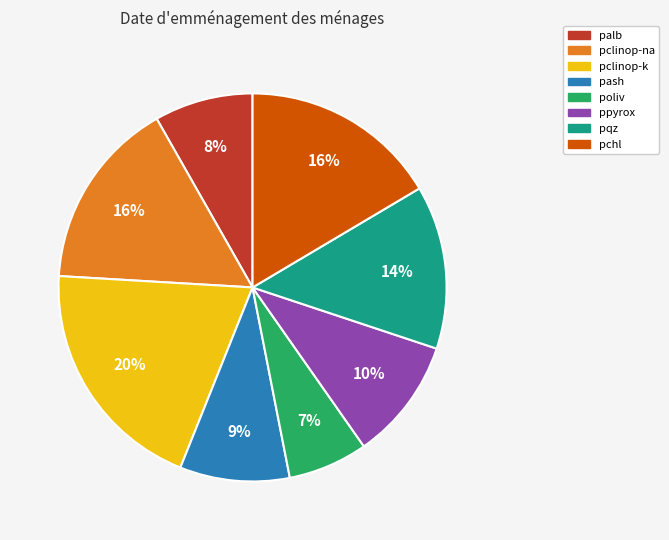

The palb slice represents 1% of the pie. True or false?

False